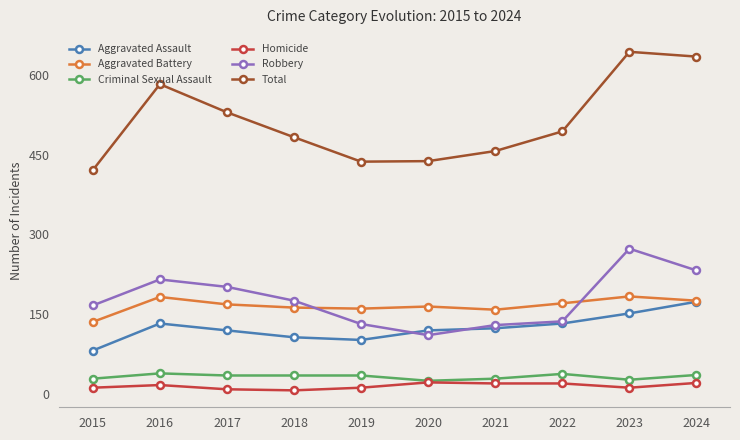

Does the chart have visible grid lines?

No